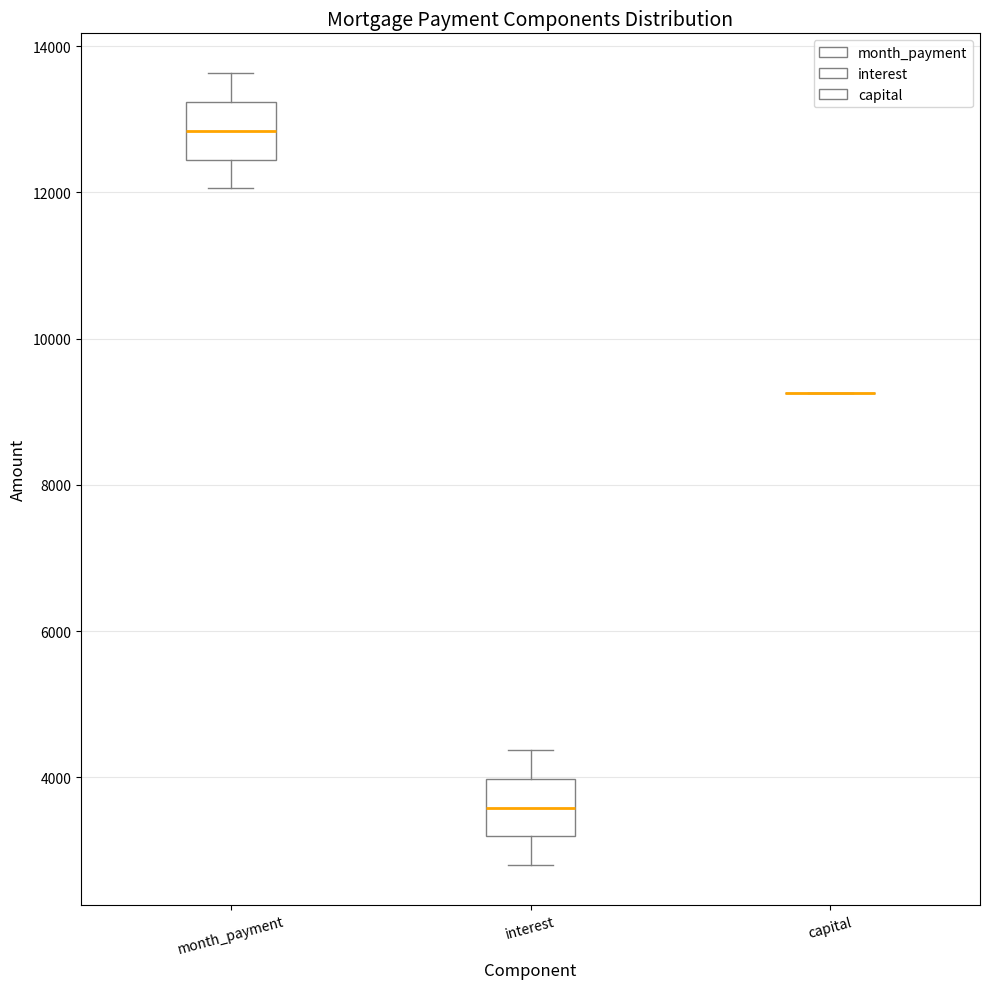

Reading left to right, transcribe this box plot: for each box, give where its median line is, the range the box spans, and where its two whiskers end, as read against the y-axis. The values are not printed on the chart, so give them approximately, as read against the axis.

month_payment: median 12800, box 12400 to 13200, whiskers 12000 to 13600
interest: median 3600, box 3200 to 4000, whiskers 2800 to 4400
capital: box collapsed to a line at 9200, whiskers 9200 to 9200